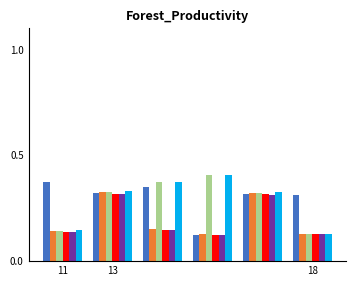

How many data points does each series have?

6